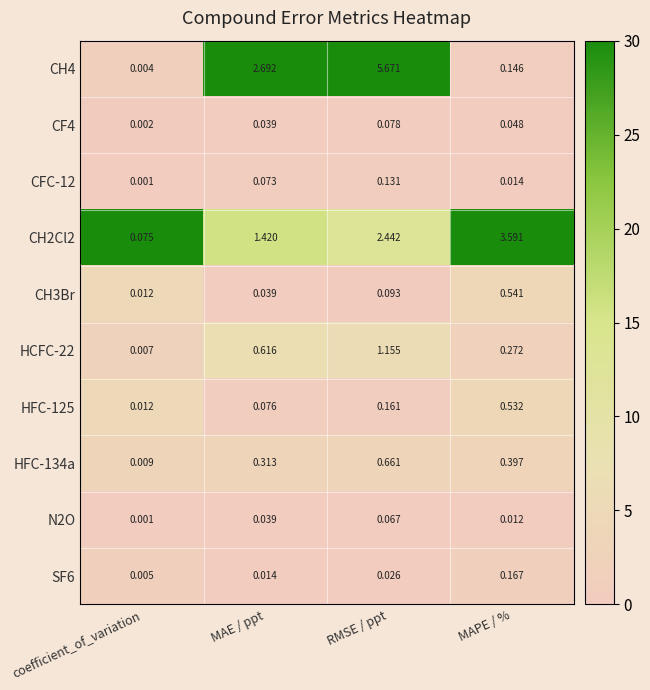

At which category is the sum across all series the highest?

RMSE / ppt